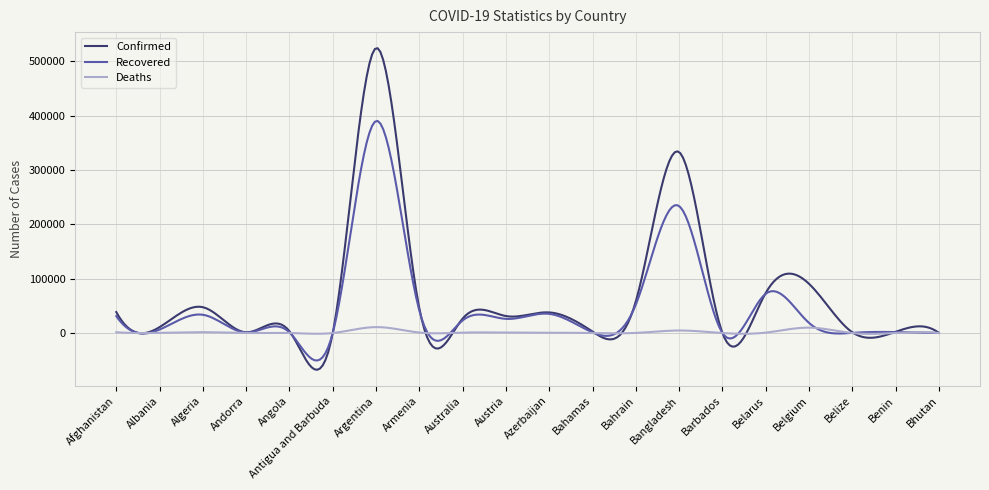

What is the greatest value displayed?

523962.5